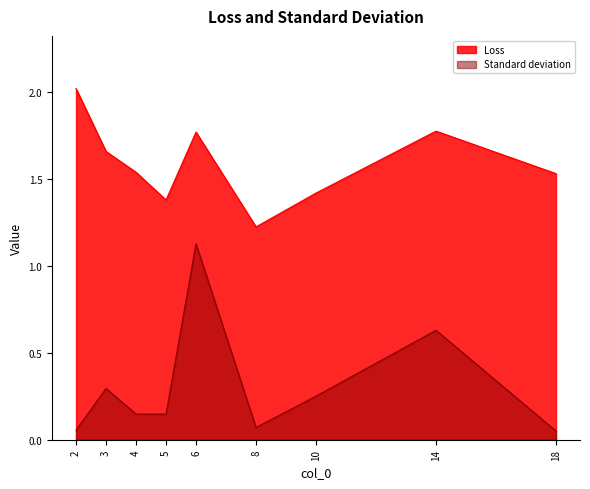

What is the value of the Standard deviation point at the 7th from the left?

0.3